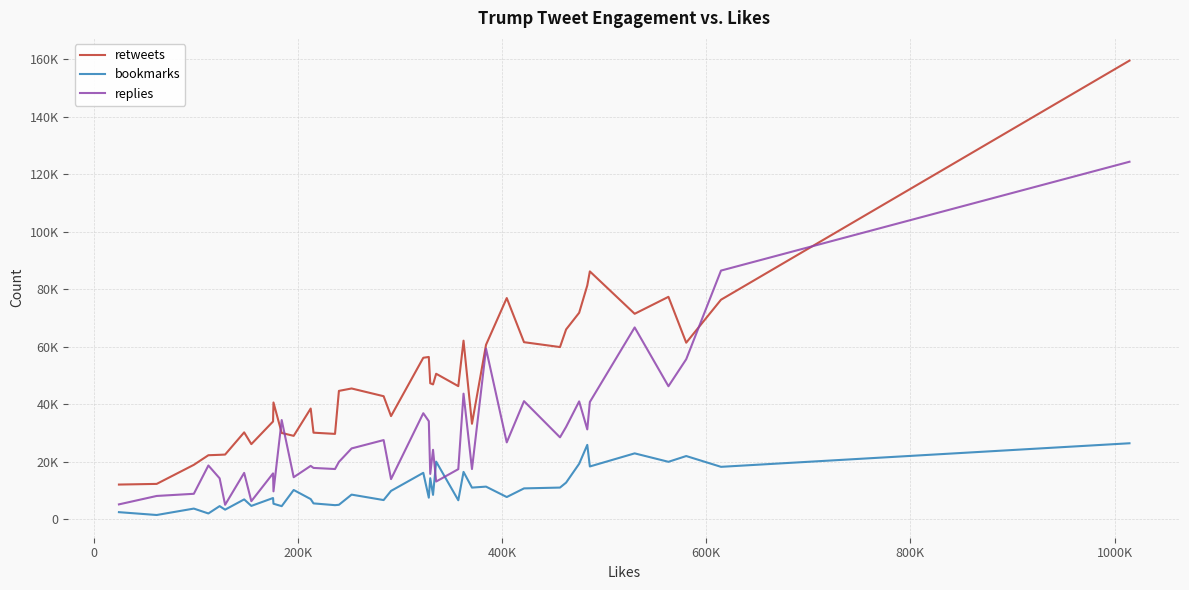

What are all the series names shown in the legend?

retweets, bookmarks, replies